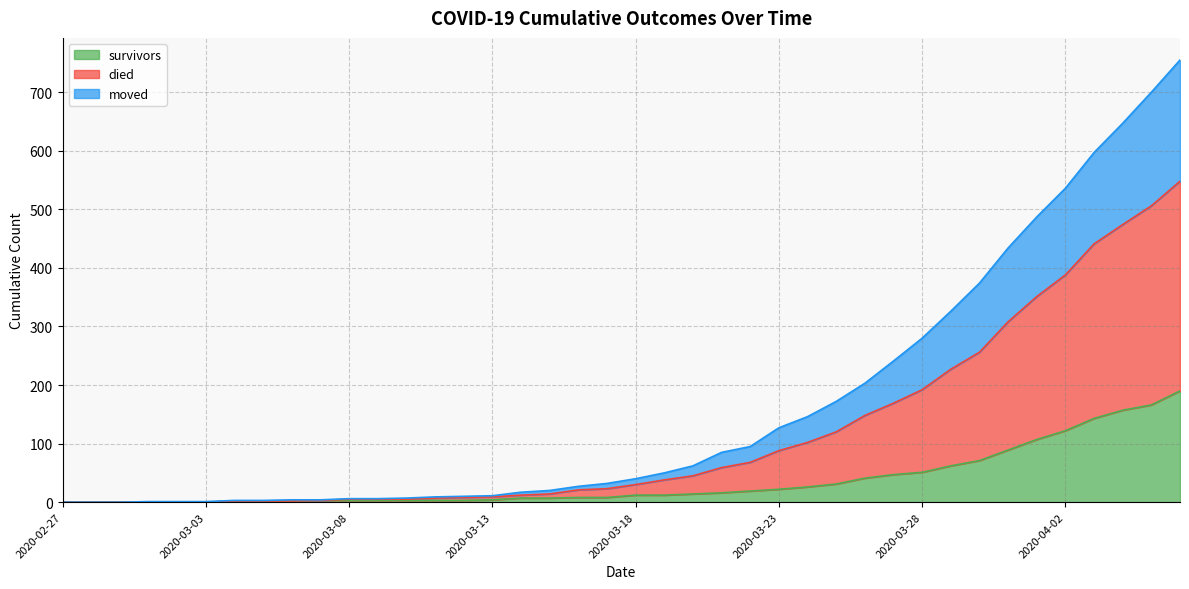

The survivors series shows 75 at 2020-03-28. True or false?

False